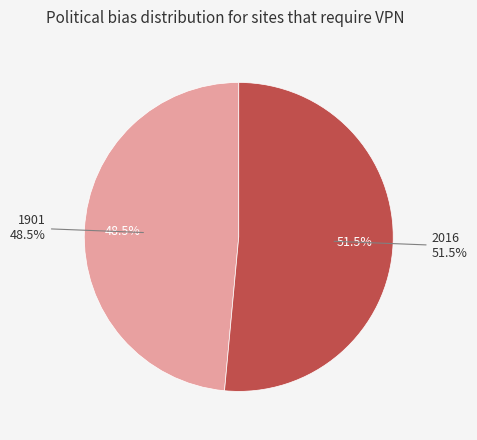

Between 1901 and 2016, which is larger?

2016